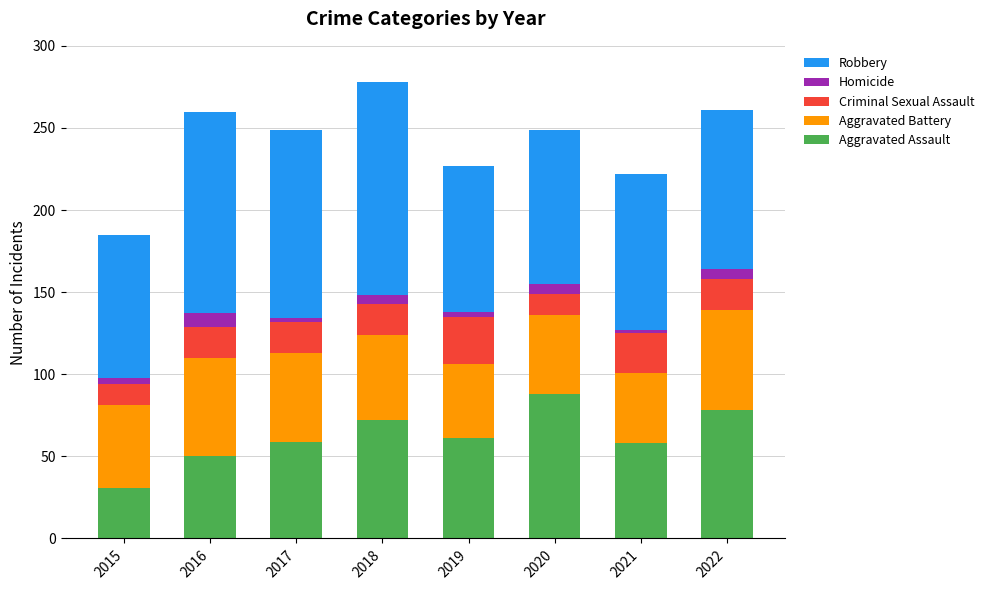

True or false: Aggravated Assault has a value of 43 at 2020.

False